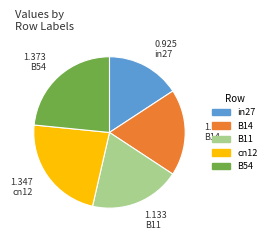

How many segments does this pie chart have?

5